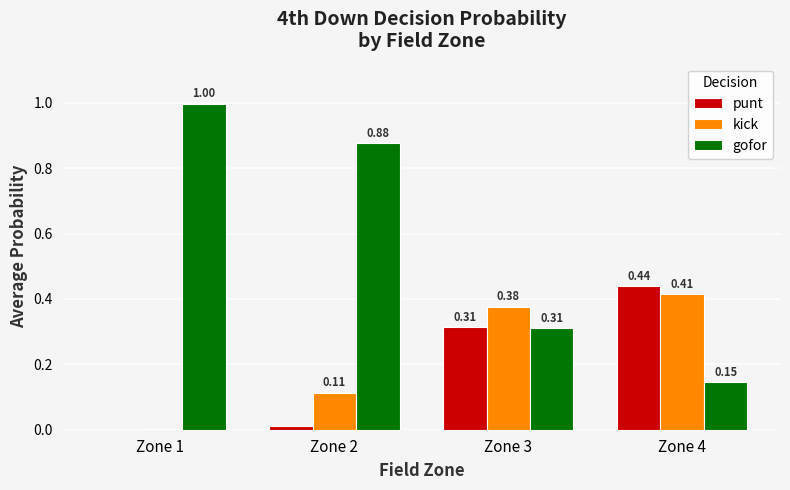

What is the total value across all series at Zone 2?

1.0